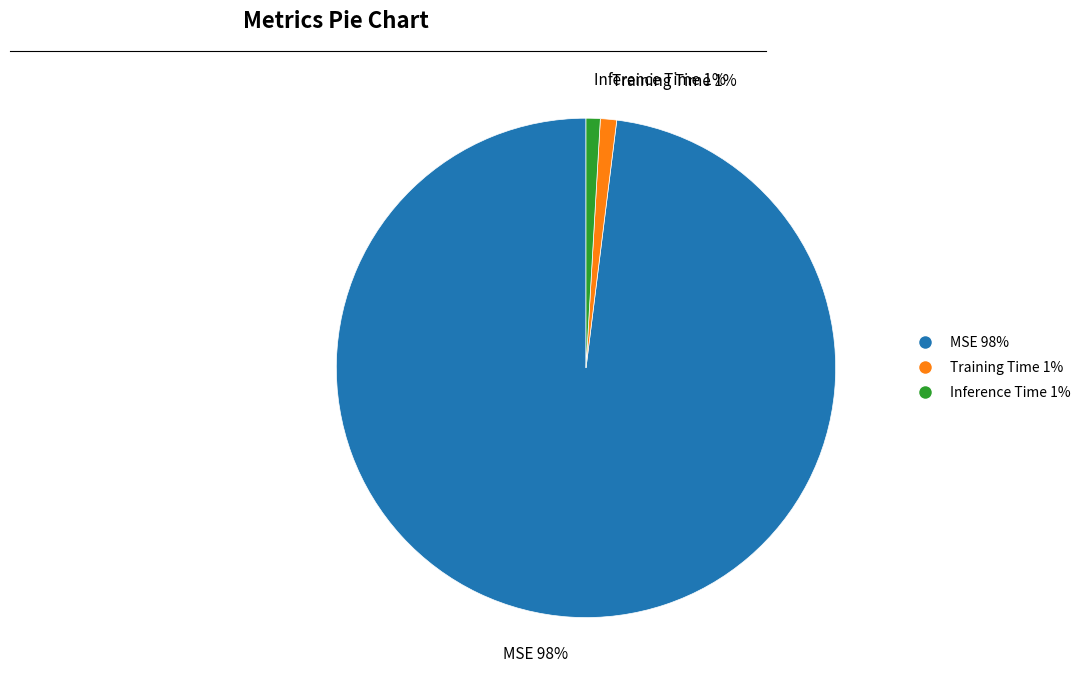

To the nearest percent, what percentage of the pie is Training Time 1%?

1%